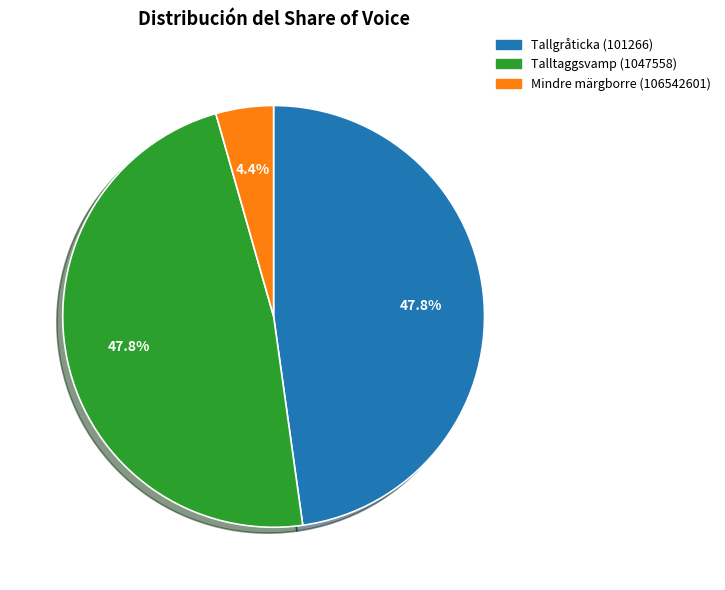

Is there a majority slice in this chart?

No